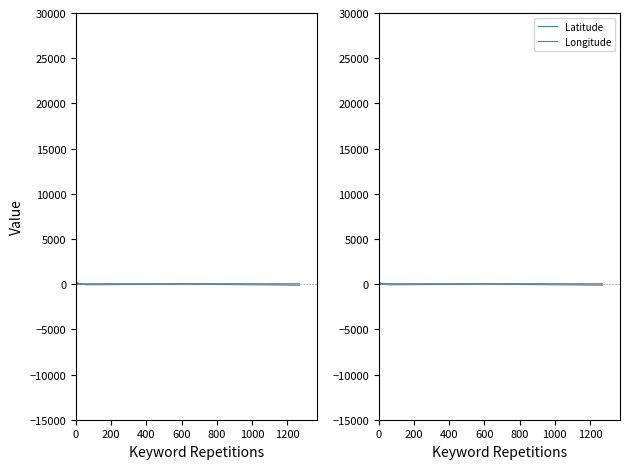

How many interior local peaks does the Latitude series have?

7